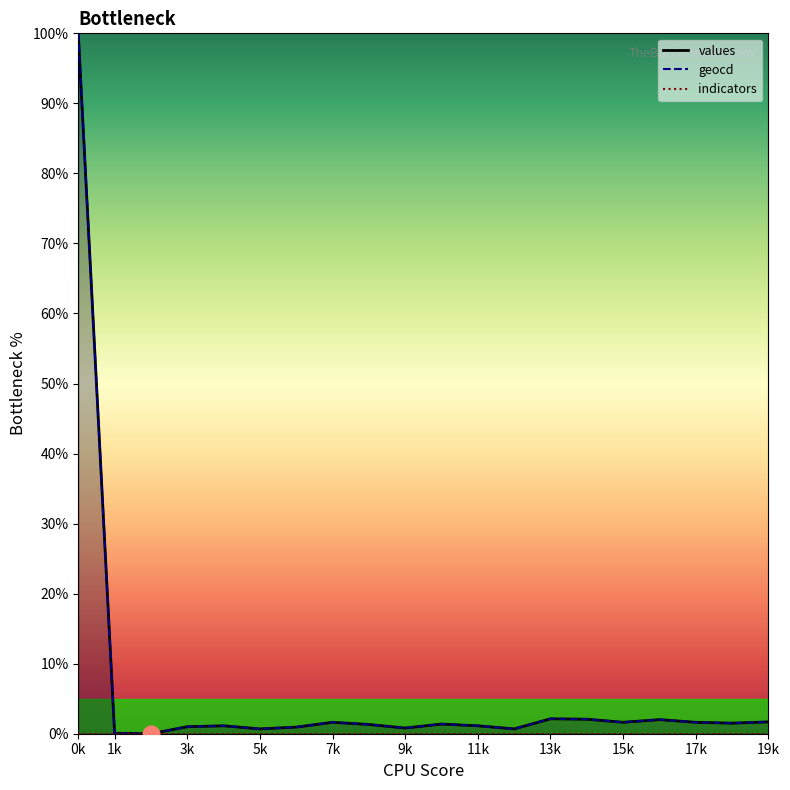

Is it true that geocd equals 0.8 at 9k?

True